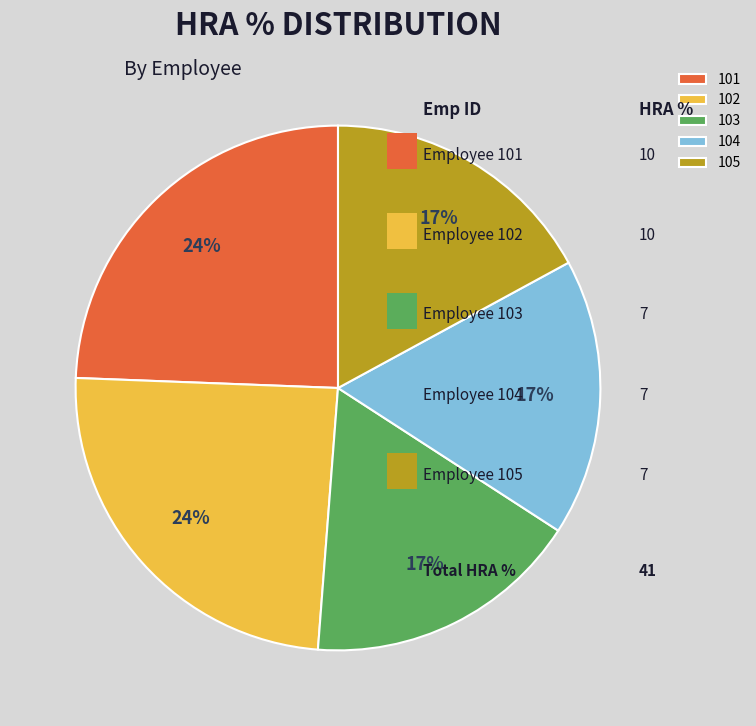

To the nearest percent, what is the difference between the 103 and 101 slice percentages?

7%